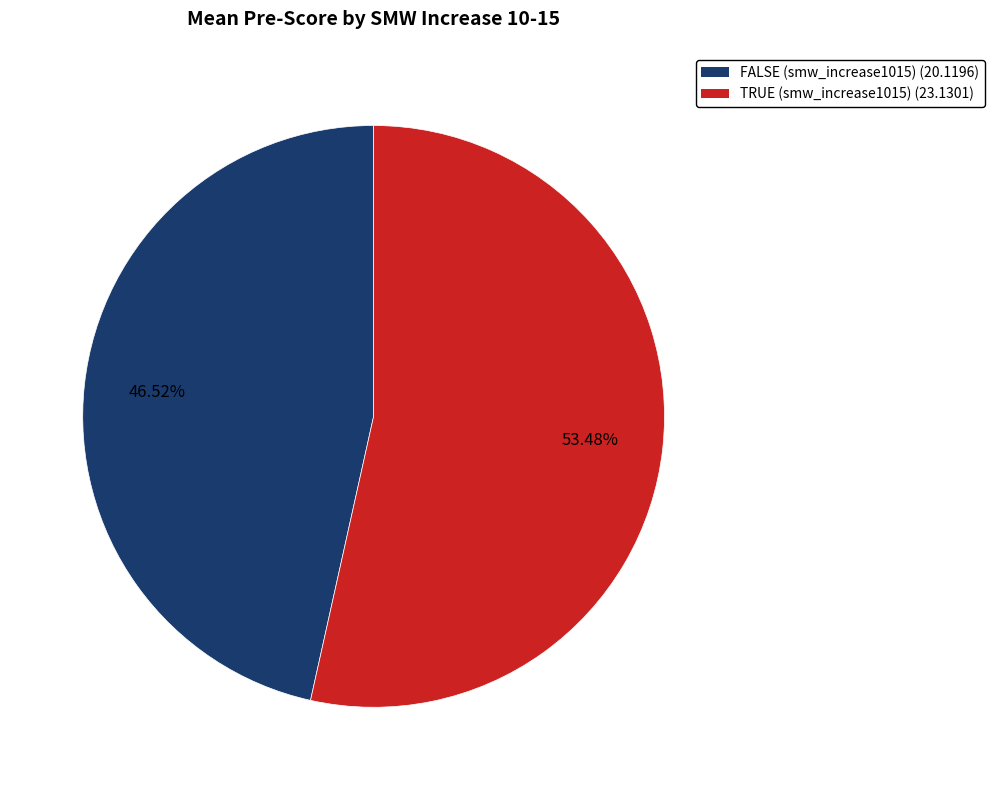

Rank the categories by value from lowest to highest.

FALSE (smw_increase1015), TRUE (smw_increase1015)